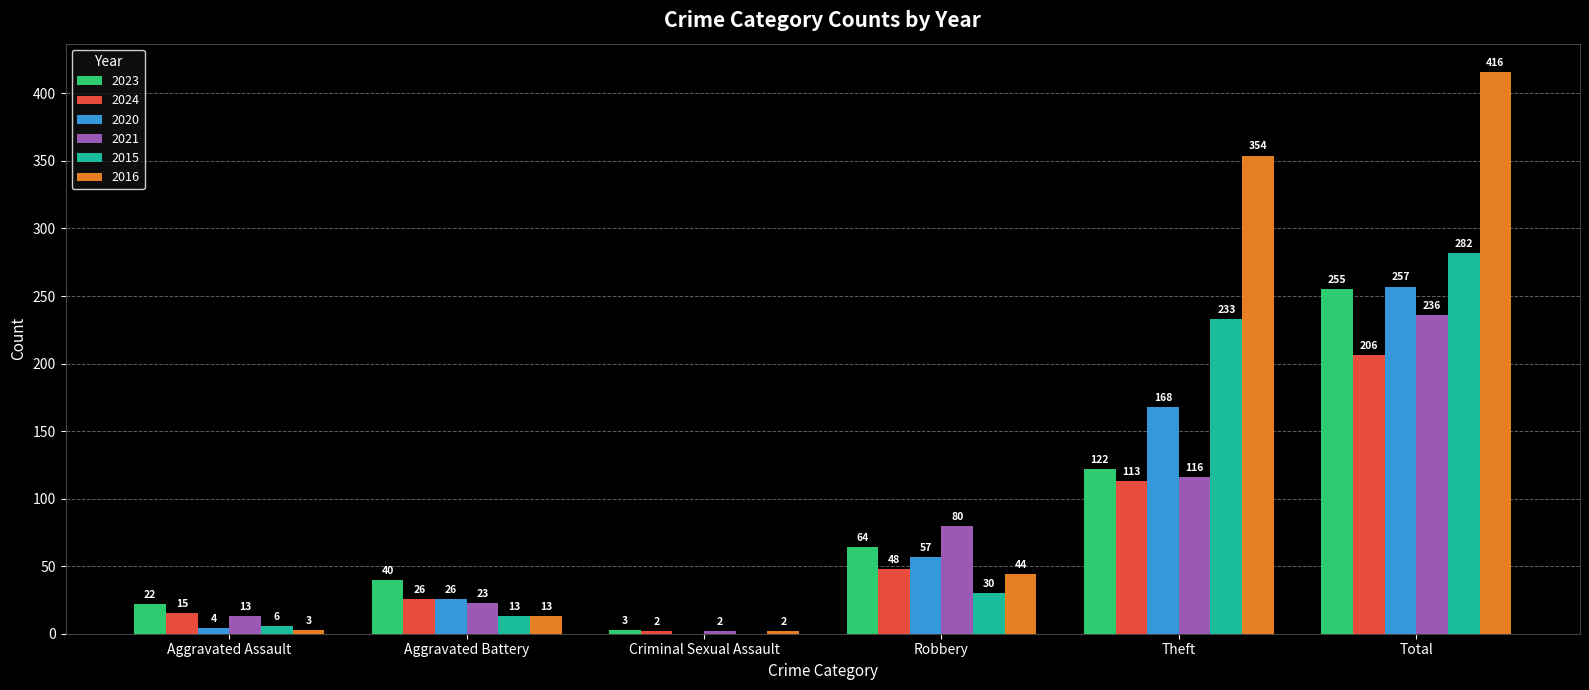

At which label does 2023 reach its peak?

Total